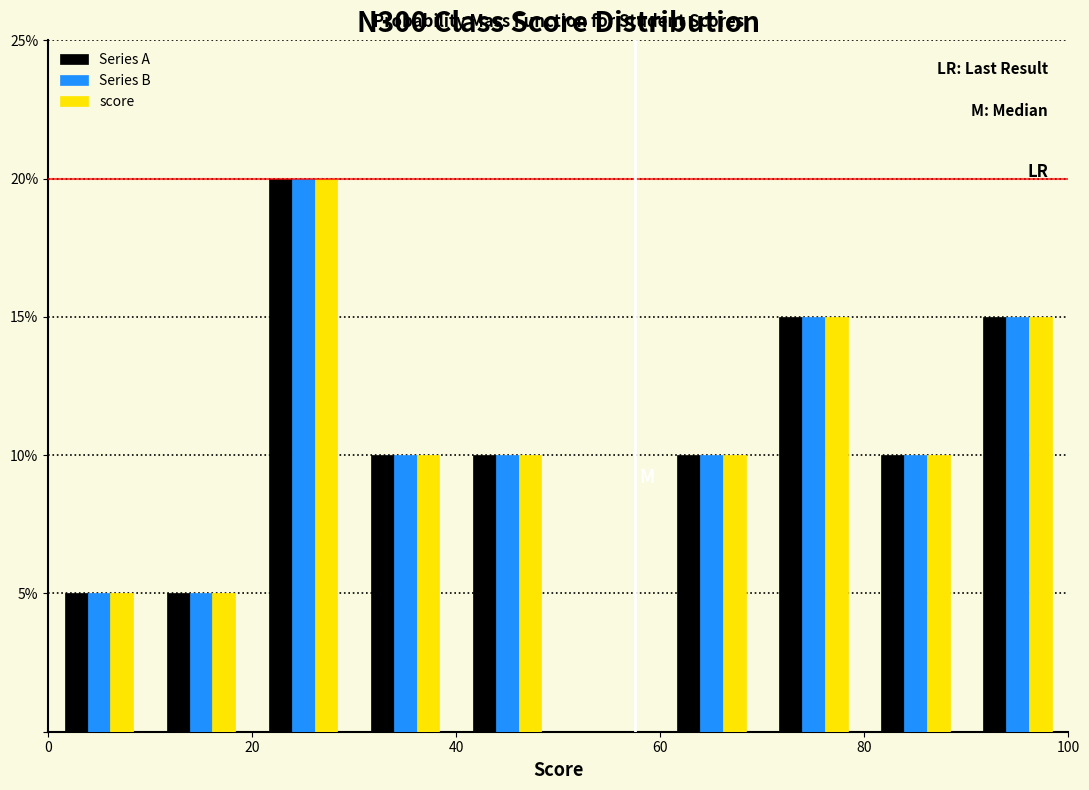

What is the height of the Series B bar covering 20 to 30 on the x-axis? The values are not printed on the chart, so give them approximately, as read against the axis.

20